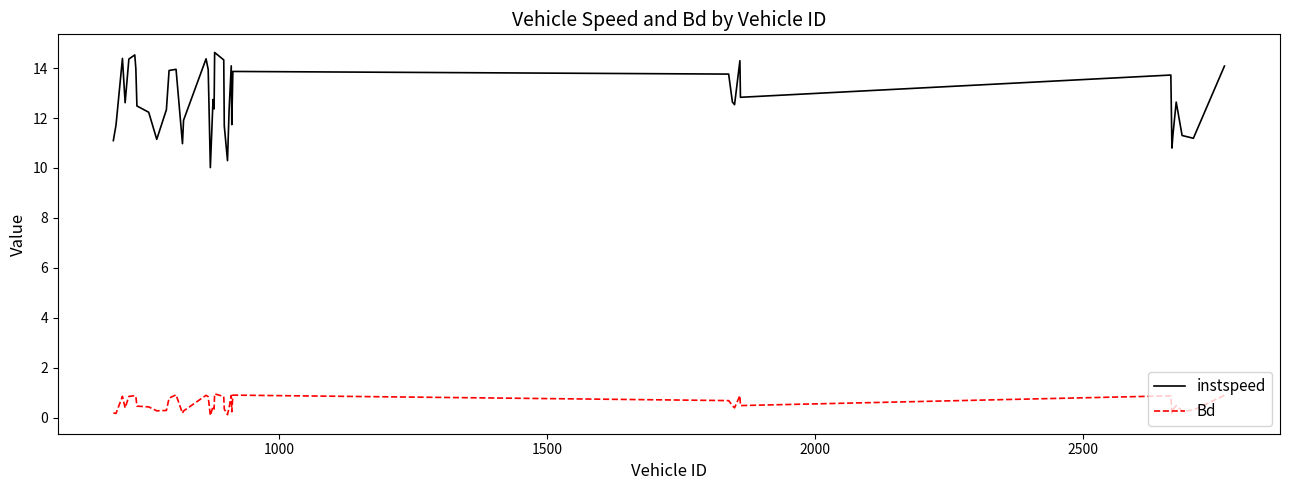

Which series has the widest spread of values?

instspeed